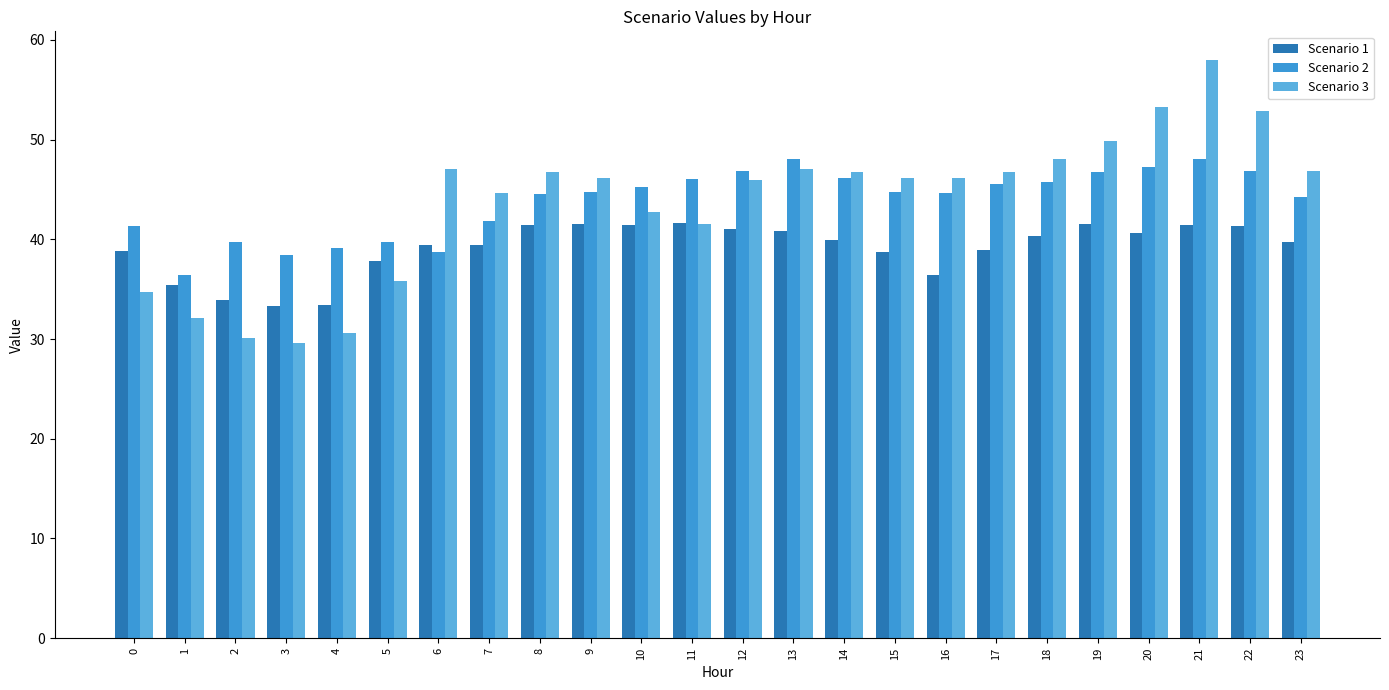

What is the average value of the Scenario 3 series?

43.7